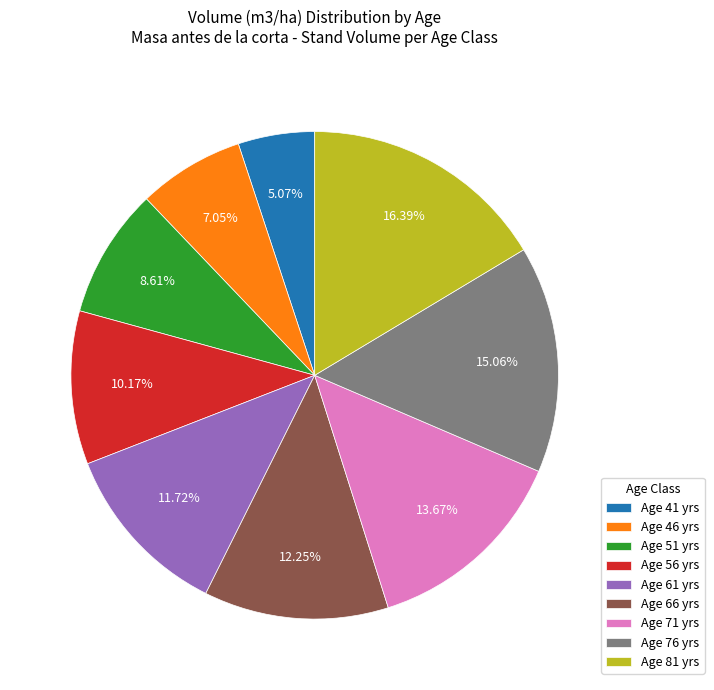

Which has a higher value, Age 76 yrs or Age 61 yrs?

Age 76 yrs